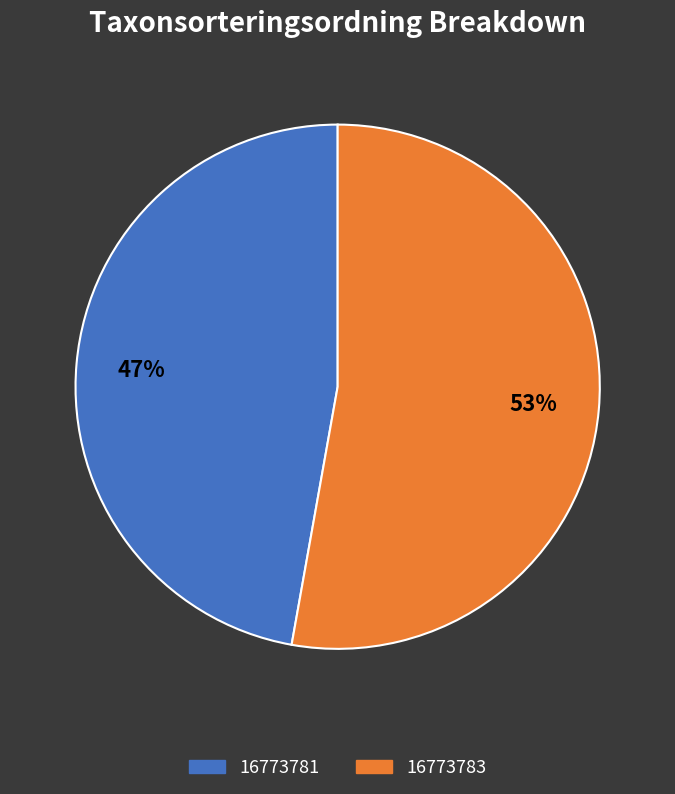

Do 16773781 and 16773783 together represent more than half of the pie?

Yes